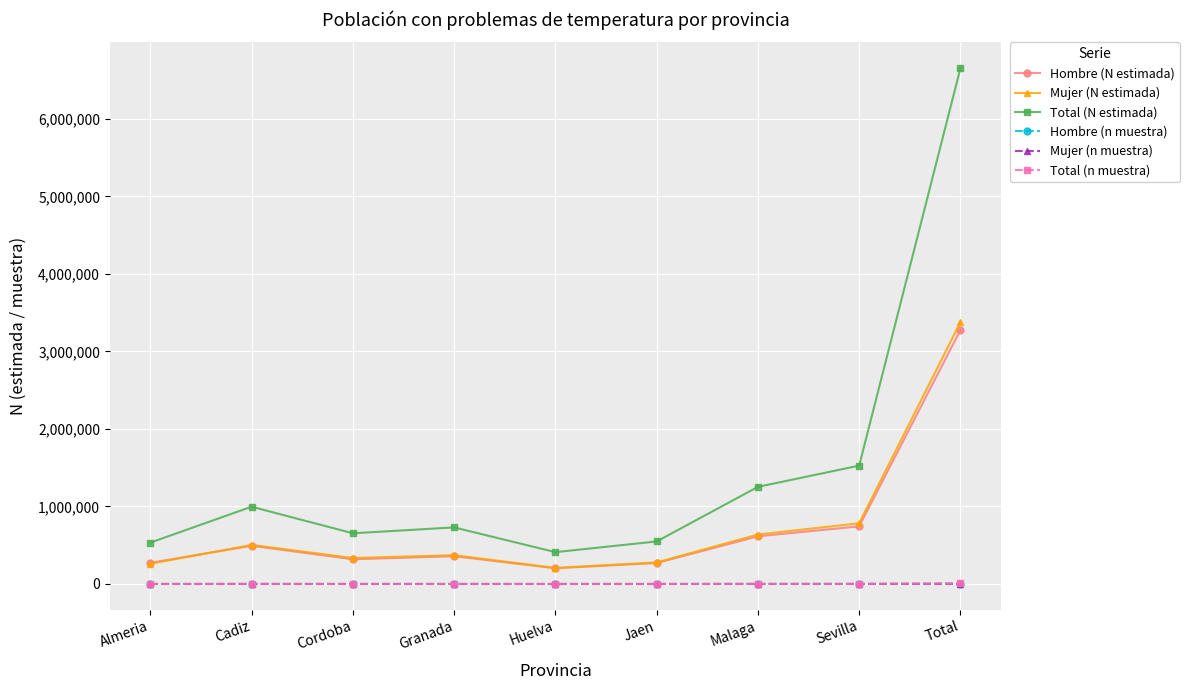

True or false: Hombre (N estimada) and Total (n muestra) cross at least once.

False